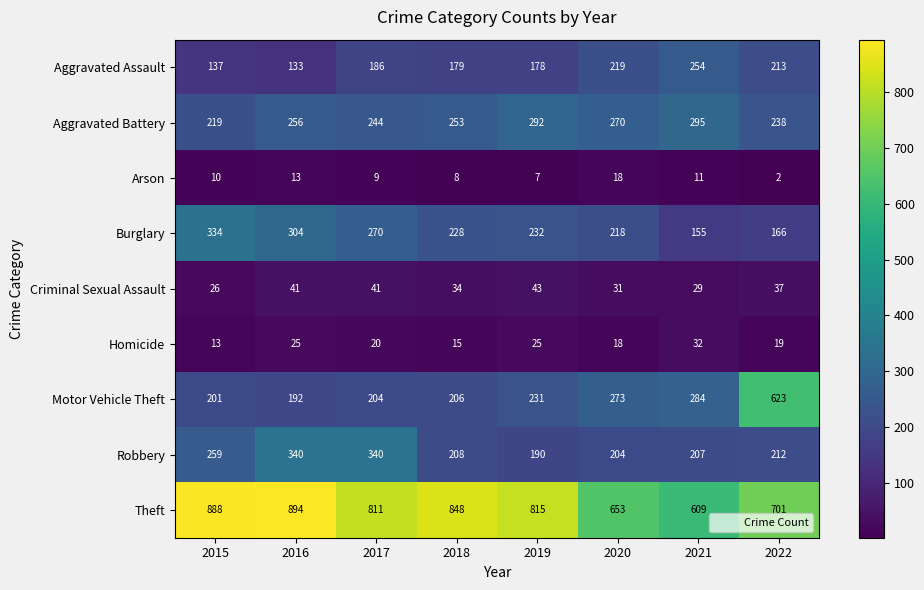

At how many categories does at least one series exceed 190?

8